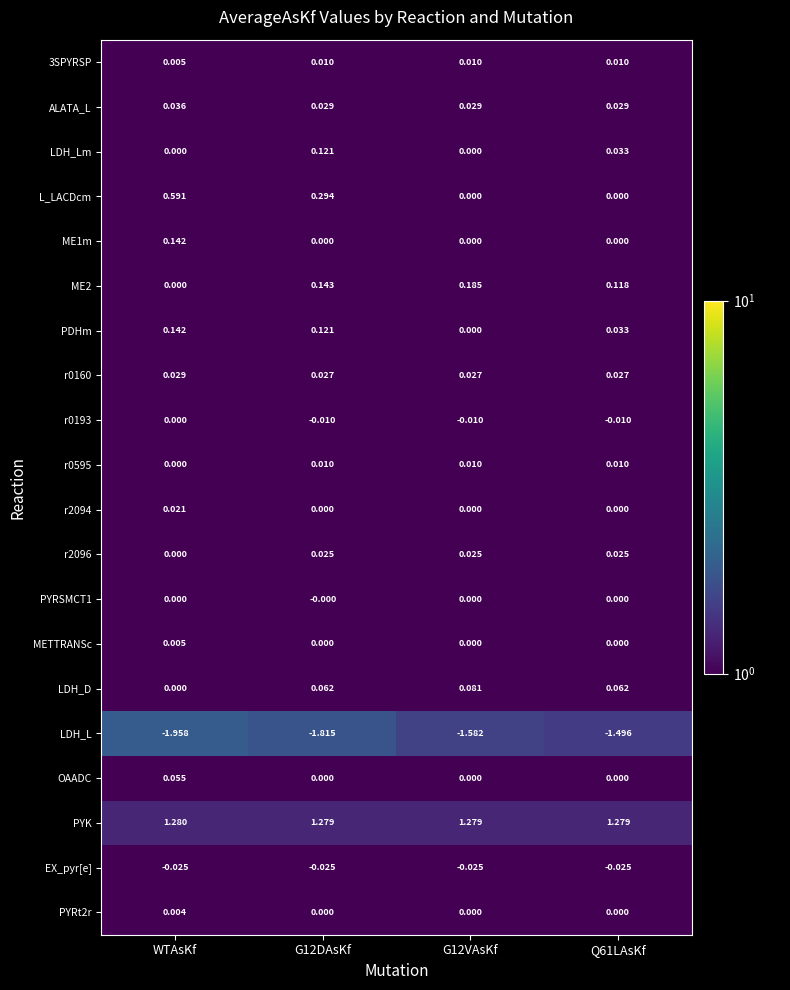

Where is 3SPYRSP nearest to the value 0?

WTAsKf